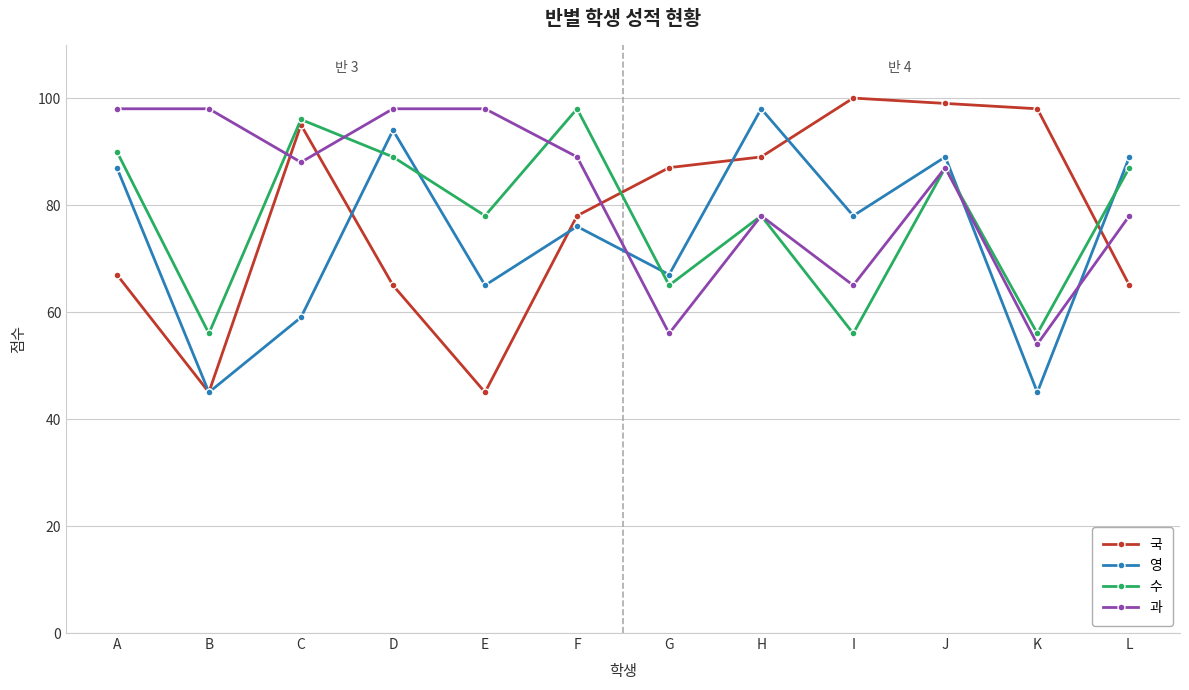

What is the minimum value shown in the chart?

45